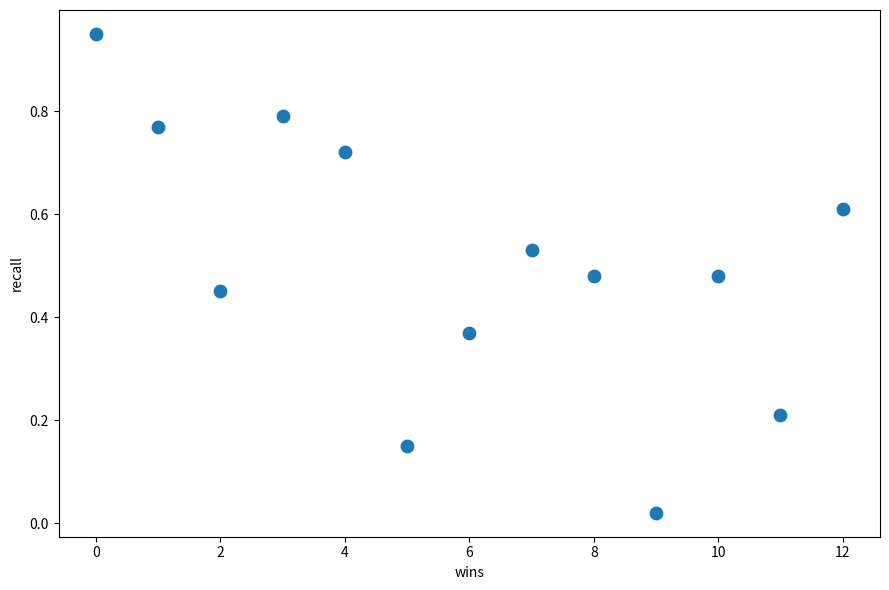

What is the range of X values (max minus min)?

12.0